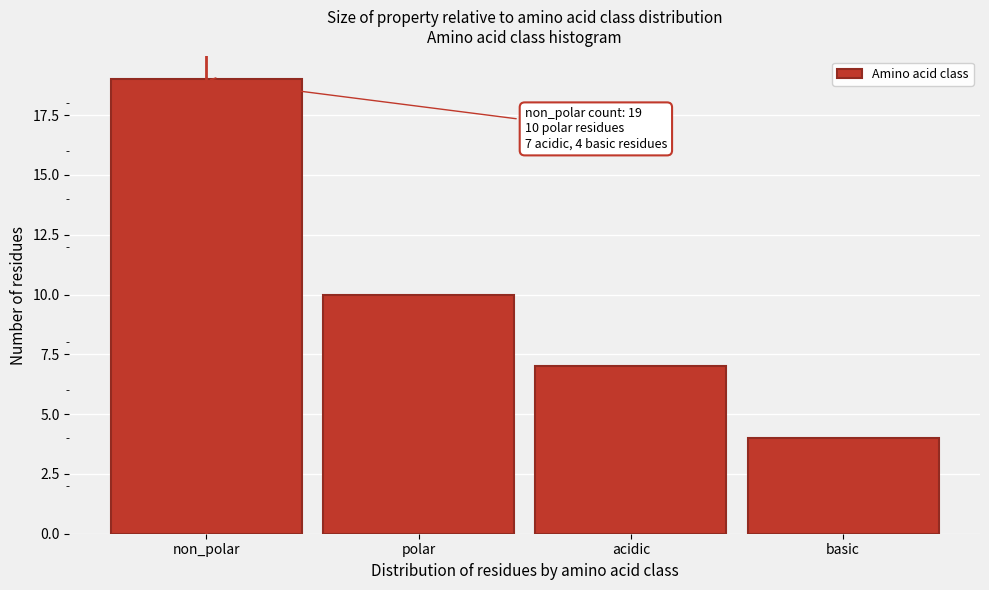

Reading right to left, list all the values displayed in this chart.

basic=4	acidic=7	polar=10	non_polar=19